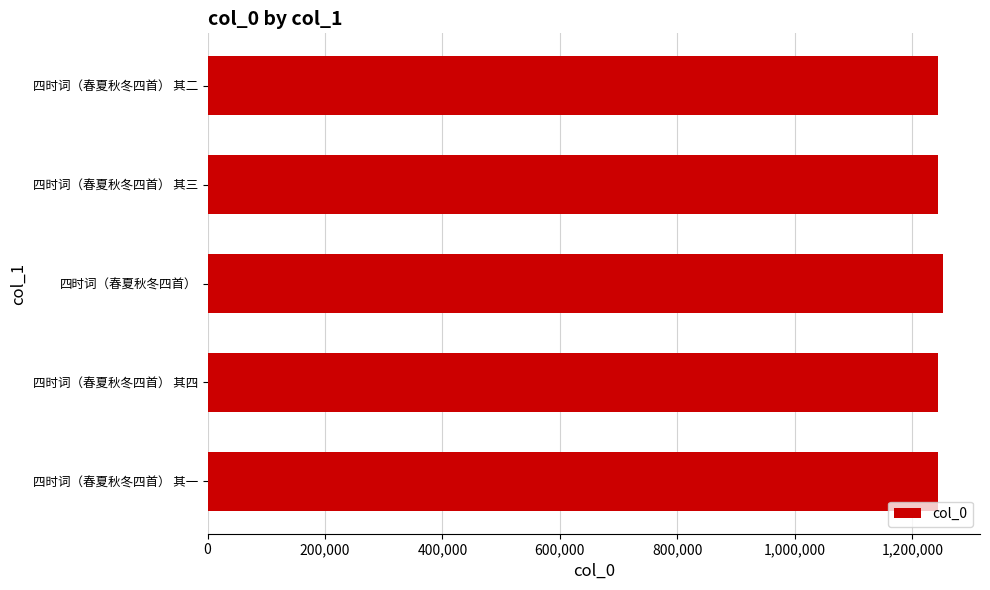

What is the minimum value shown in the chart?

1244464